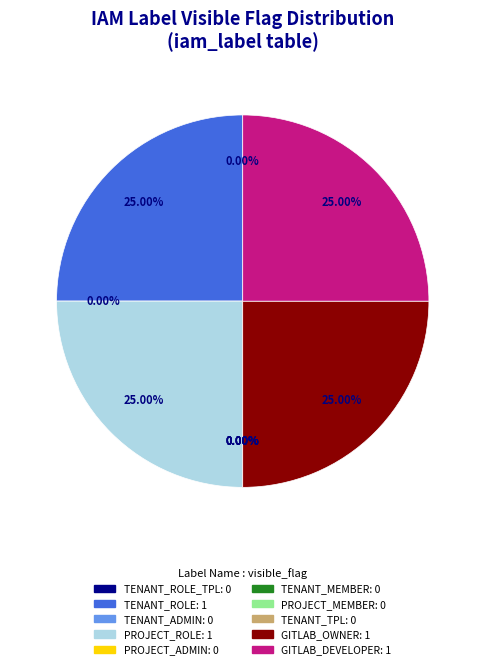

True or false: PROJECT_MEMBER accounts for 1% of the total.

False